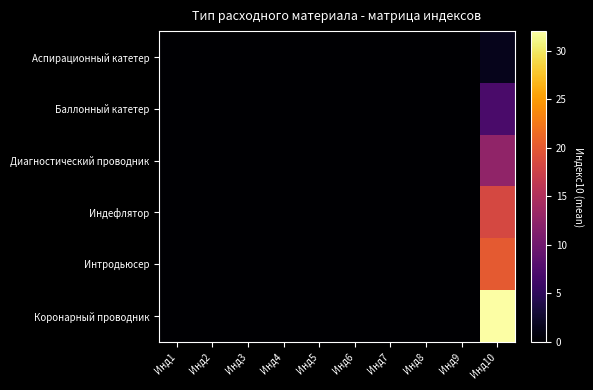

What is the total value across all series at Инд1?

0.1